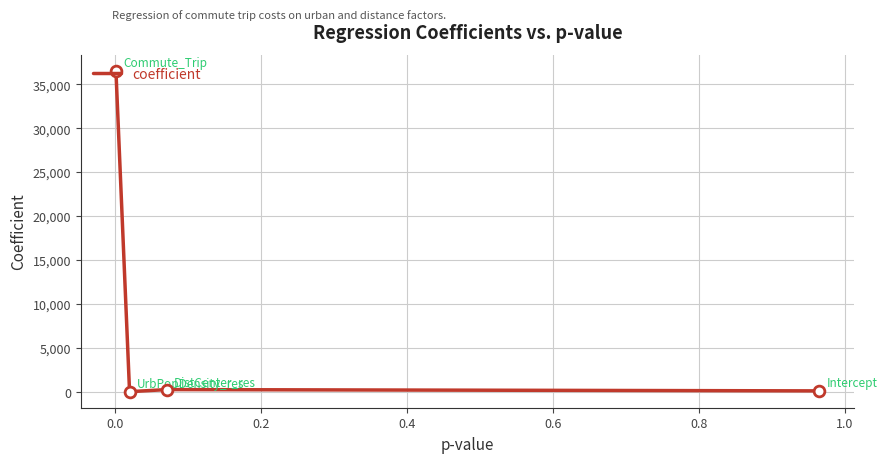

What is the difference between the maximum and minimum values?

36552.7